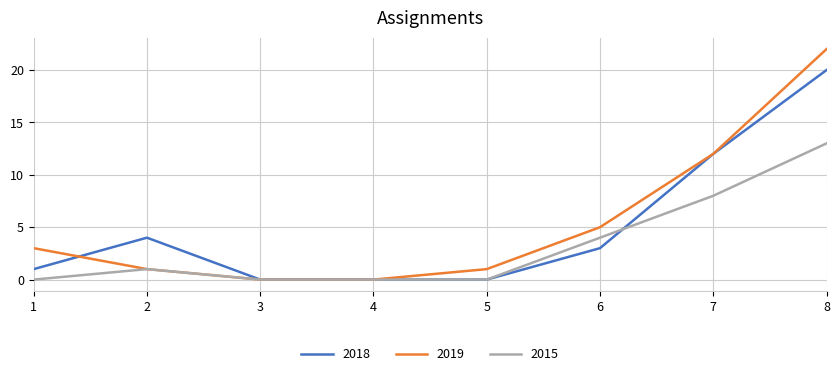

At which category is the sum across all series the highest?

8